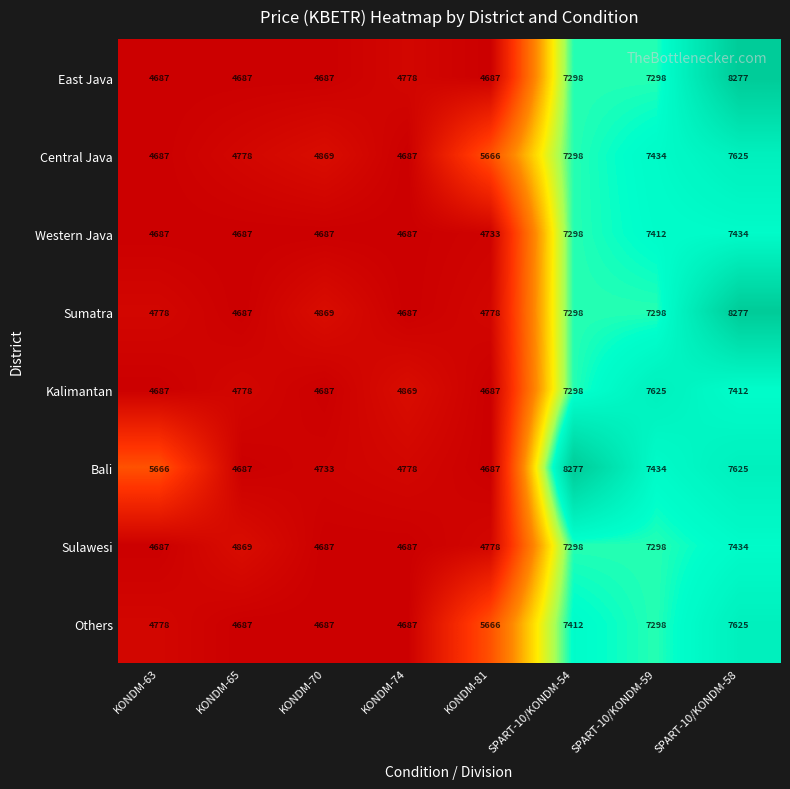

Read the Kalimantan value at KONDM-63, to the nearest 50.

4700